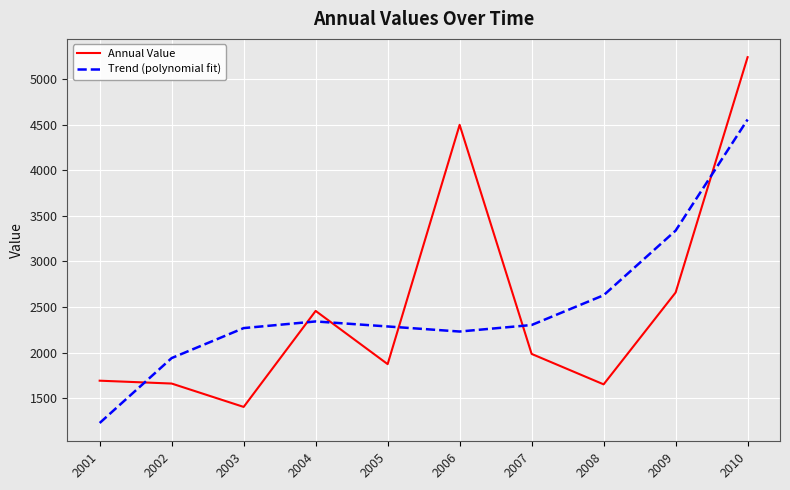

Rank the series at 2008 from highest to lowest value.

Trend (polynomial fit), Annual Value